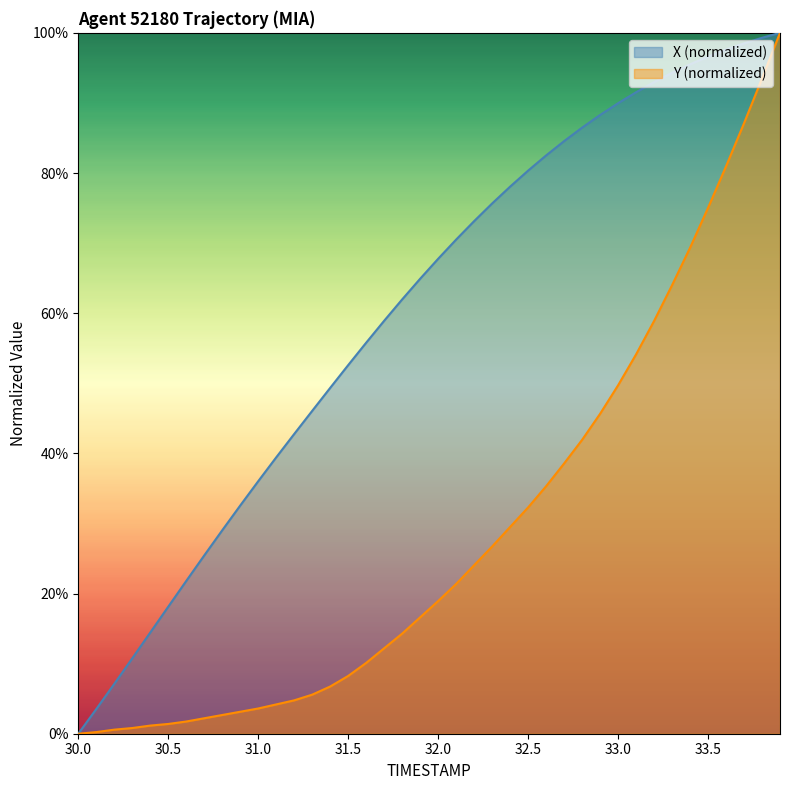

Rank the series by their average value, from lowest to highest.

Y (normalized), X (normalized)